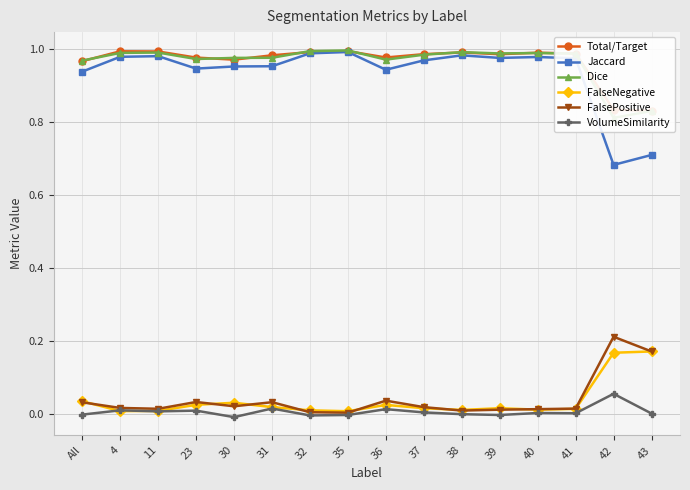

Reading right to left, list all the values displayed in this chart.

Total/Target: 43=0.8	42=0.8	41=1.0	40=1.0	39=1.0	38=1.0	37=1.0	36=1.0	35=1.0	32=1.0	31=1.0	30=1.0	23=1.0	11=1.0	4=1.0	All=1.0
Jaccard: 43=0.7	42=0.7	41=1.0	40=1.0	39=1.0	38=1.0	37=1.0	36=0.9	35=1.0	32=1.0	31=1.0	30=1.0	23=0.9	11=1.0	4=1.0	All=0.9
Dice: 43=0.8	42=0.8	41=1.0	40=1.0	39=1.0	38=1.0	37=1.0	36=1.0	35=1.0	32=1.0	31=1.0	30=1.0	23=1.0	11=1.0	4=1.0	All=1.0
FalseNegative: 43=0.2	42=0.2	41=0.0	40=0.0	39=0.0	38=0.0	37=0.0	36=0.0	35=0.0	32=0.0	31=0.0	30=0.0	23=0.0	11=0.0	4=0.0	All=0.0
FalsePositive: 43=0.2	42=0.2	41=0.0	40=0.0	39=0.0	38=0.0	37=0.0	36=0.0	35=0.0	32=0.0	31=0.0	30=0.0	23=0.0	11=0.0	4=0.0	All=0.0
VolumeSimilarity: 43=0.0	42=0.1	41=0.0	40=0.0	39=-0.0	38=-0.0	37=0.0	36=0.0	35=-0.0	32=-0.0	31=0.0	30=-0.0	23=0.0	11=0.0	4=0.0	All=-0.0